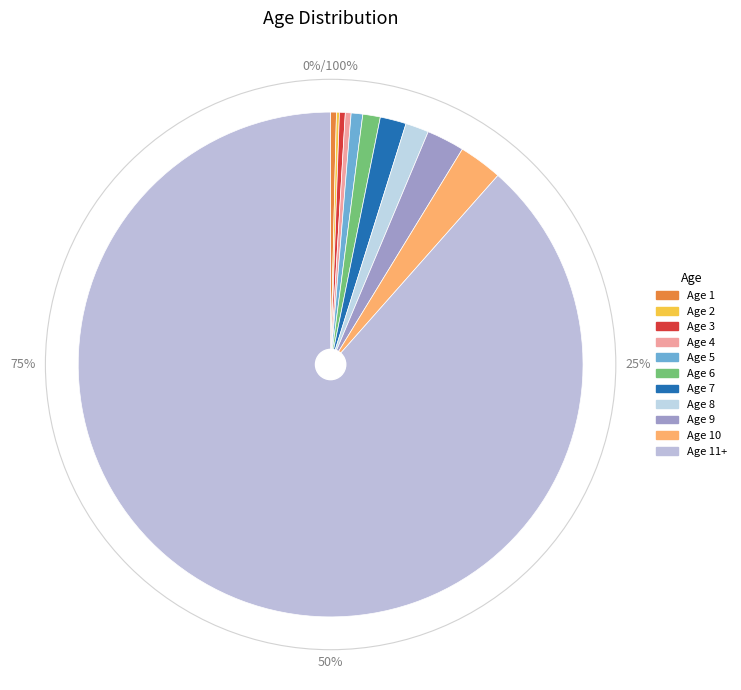

Which has a higher value, 8 or 9?

9